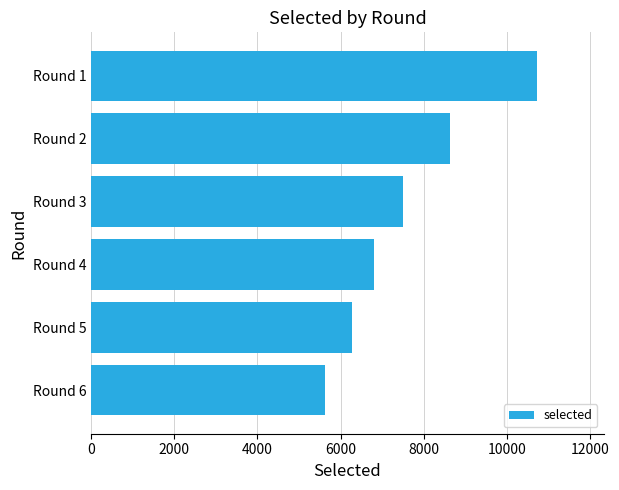

Count the number of data series in this chart.

1